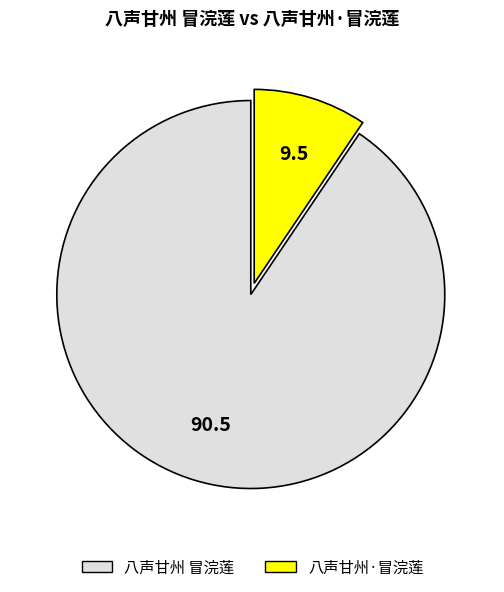

What is the ratio of the value at 八声甘州 冒浣莲 to the value at 八声甘州·冒浣莲?

9.6